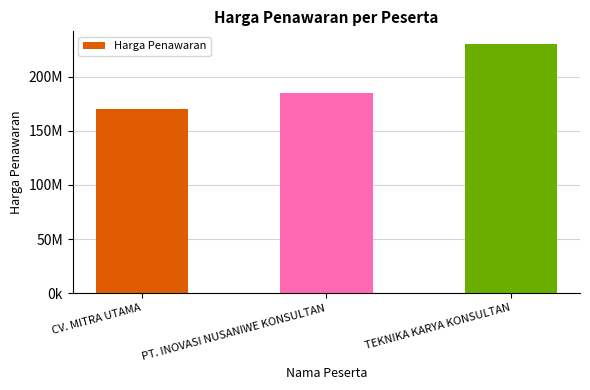

What is the sum of all values?

585835800